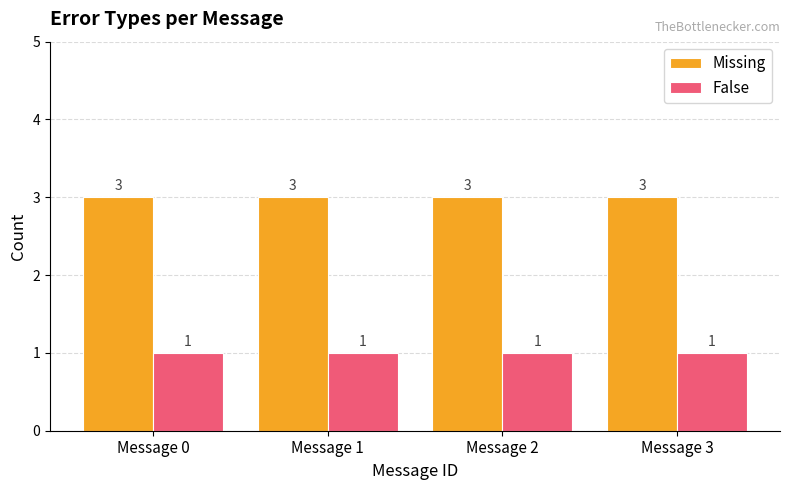

What are all the series names shown in the legend?

Missing, False